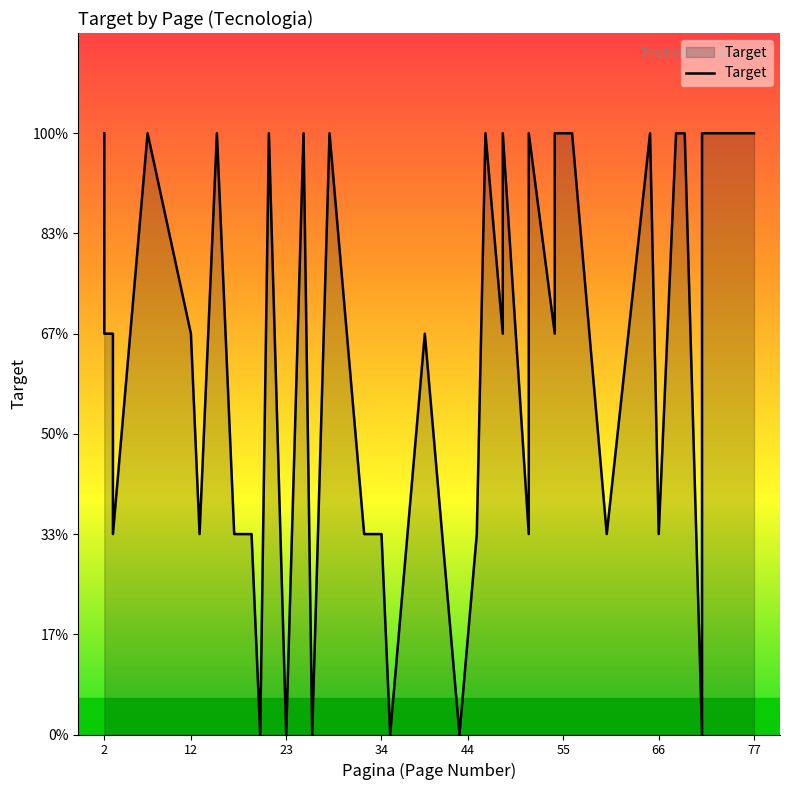

How many interior local valleys (lower than both neighbors) does the data have?

13